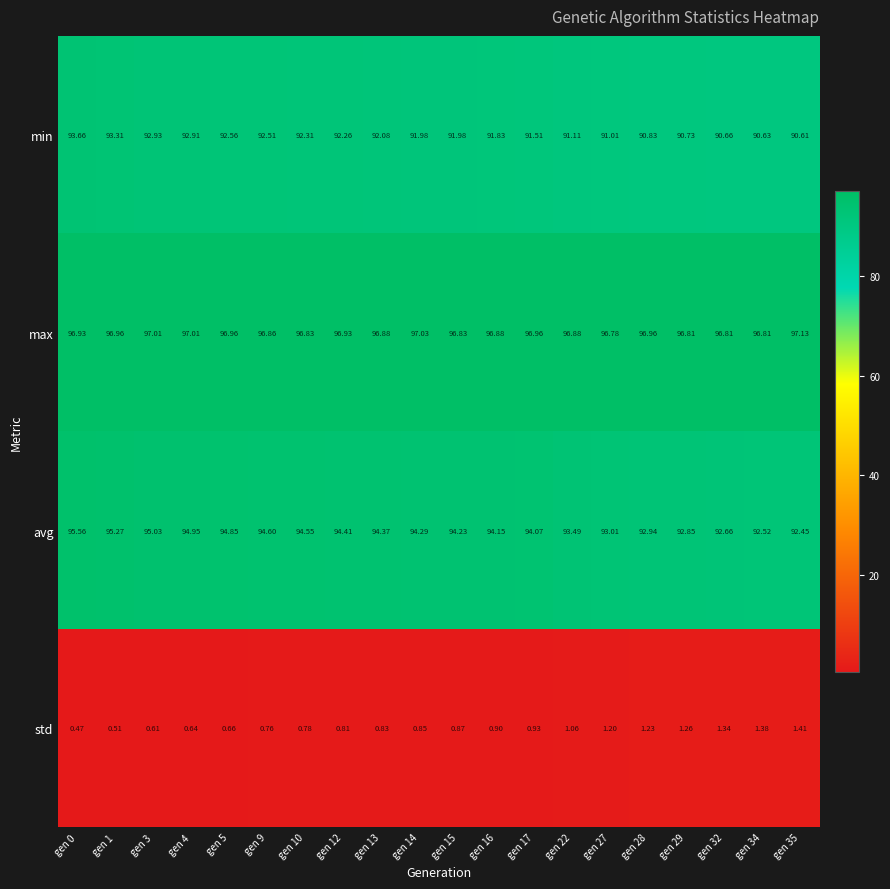

Count the number of categories in the chart.

20